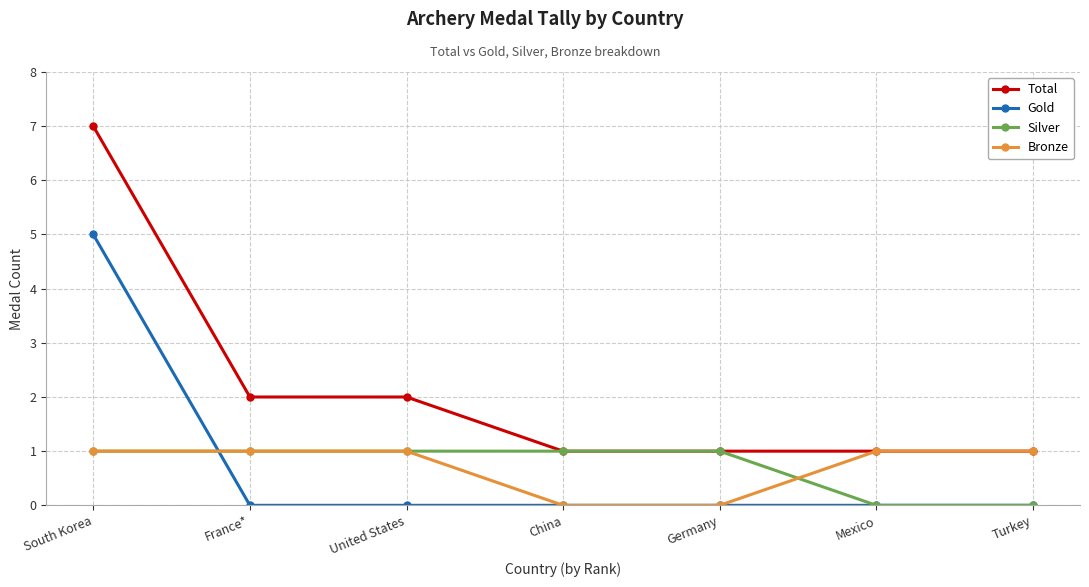

How many lines are shown in the chart?

4